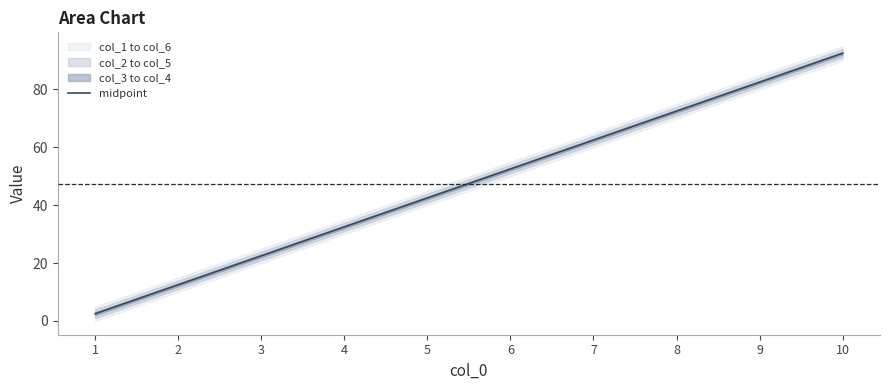

True or false: there are more than 1 points higher than both neighbors.

False